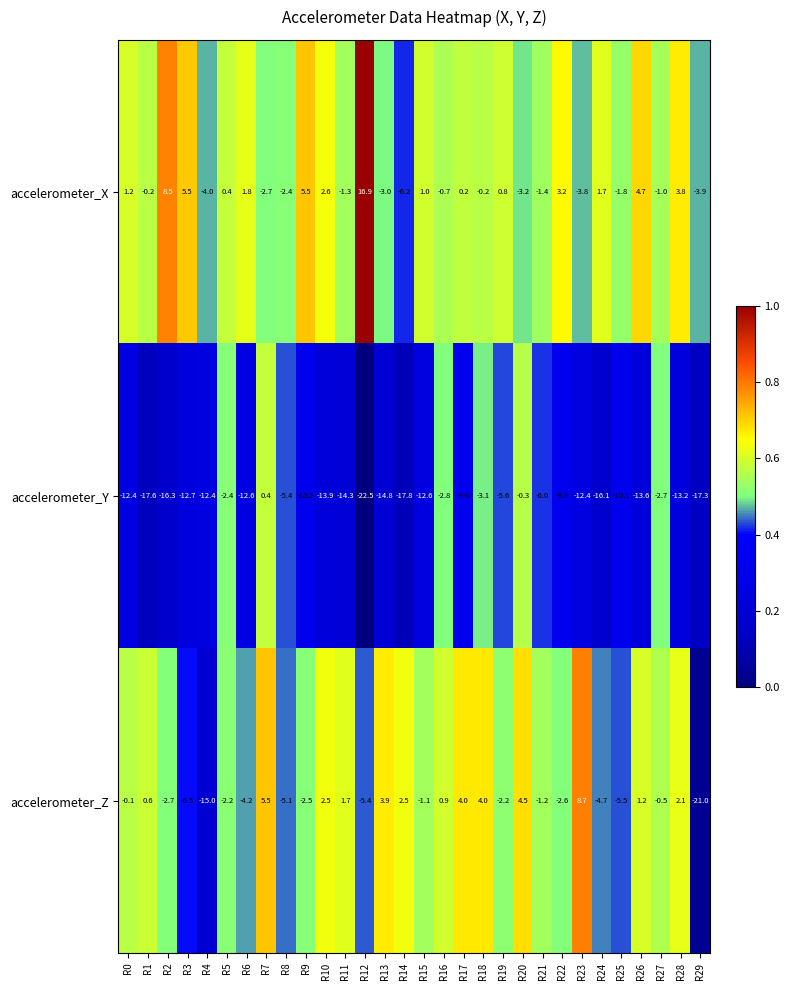

What is the sum of all accelerometer_Y values?

-320.2